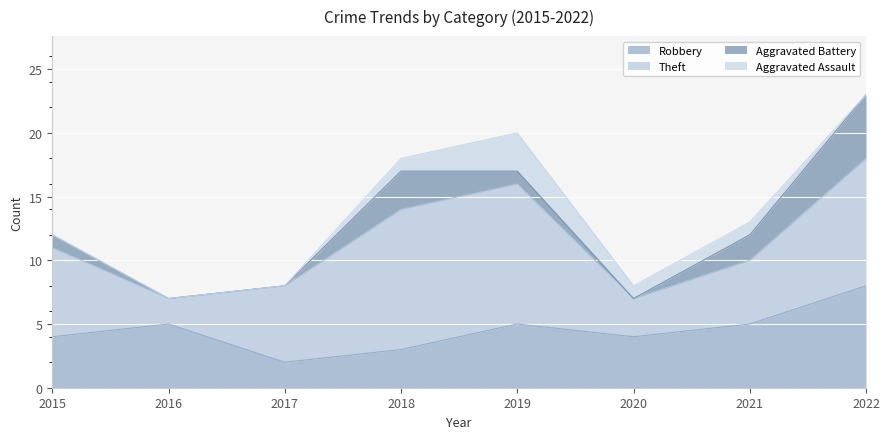

What is the maximum value for Robbery?

8